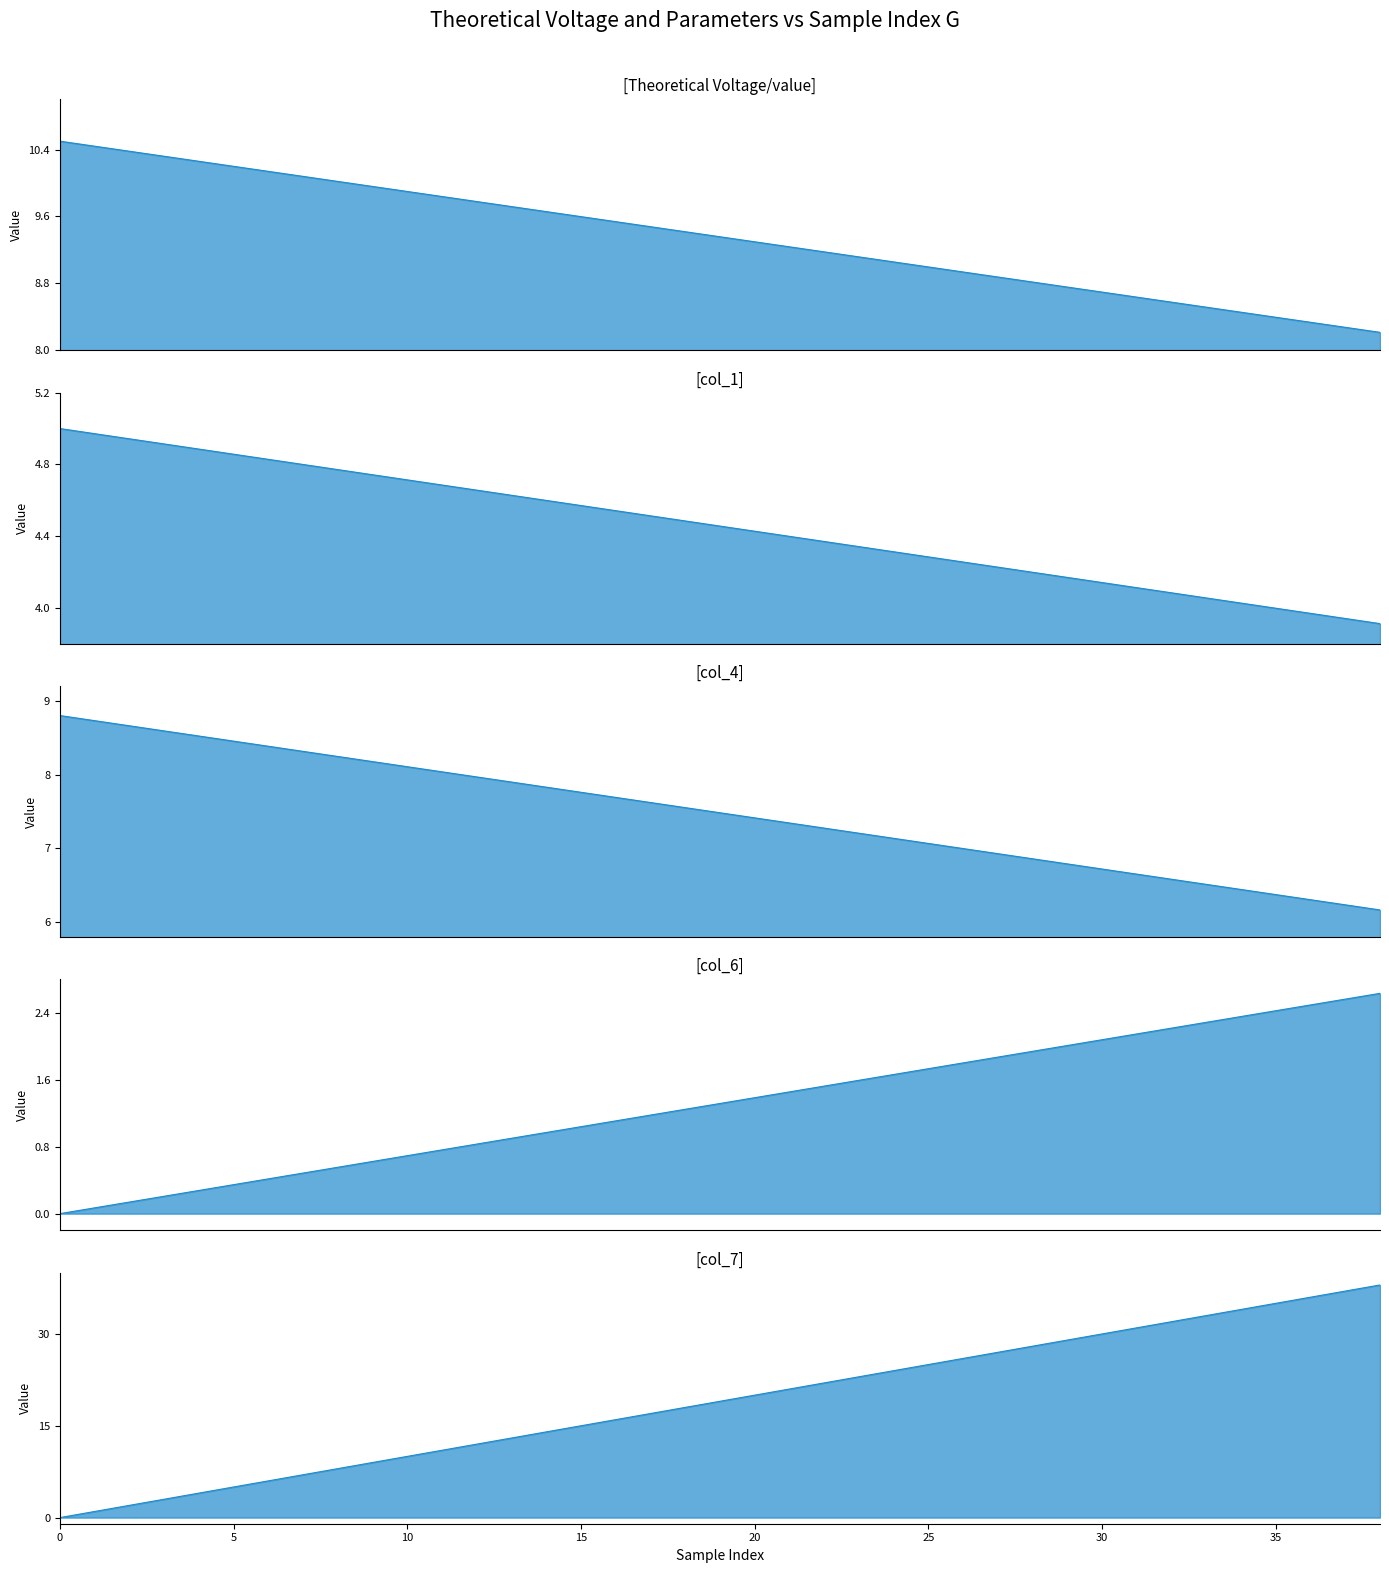

What are all the series names shown in the legend?

Theoretical Voltage/value, col_1, col_4, col_6, col_7